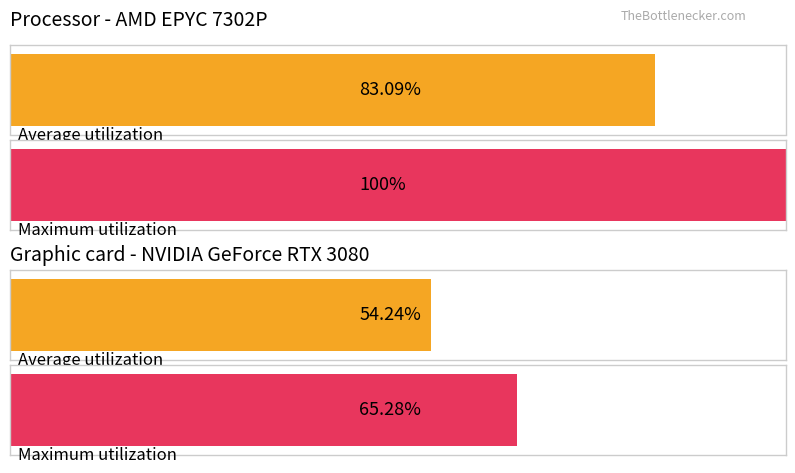

Are the bars grouped side by side (vs. stacked)?

Yes